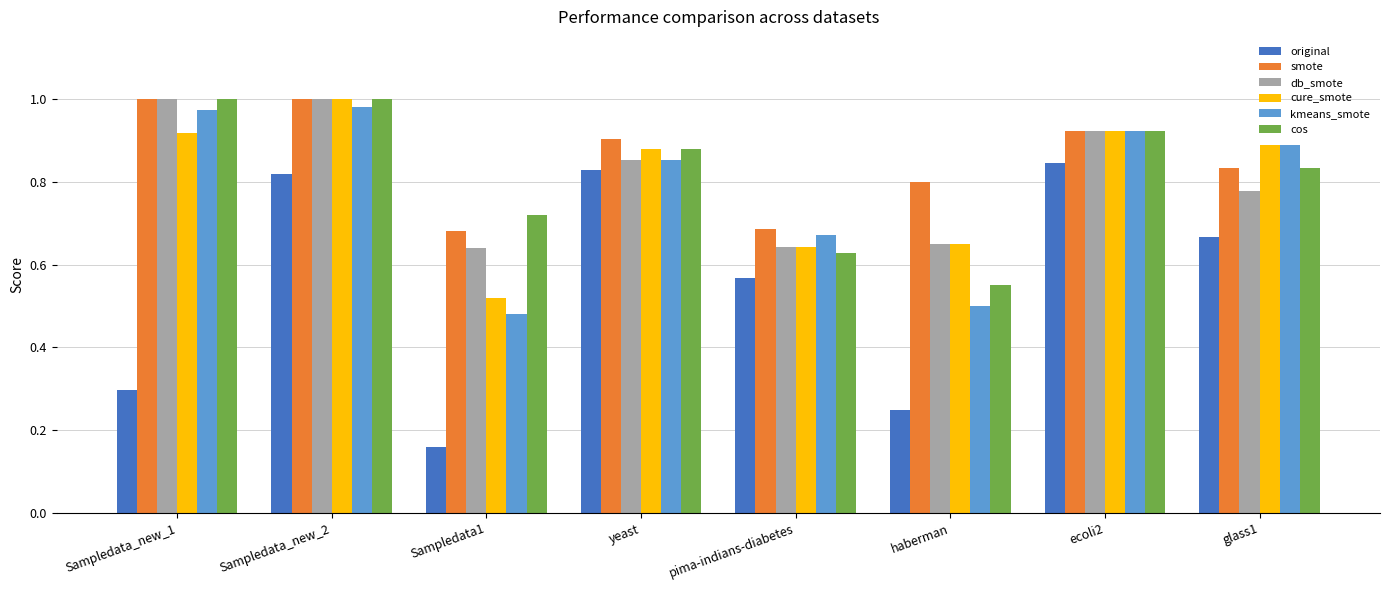

What is the difference between the maximum and minimum values in the db_smote series?

0.4